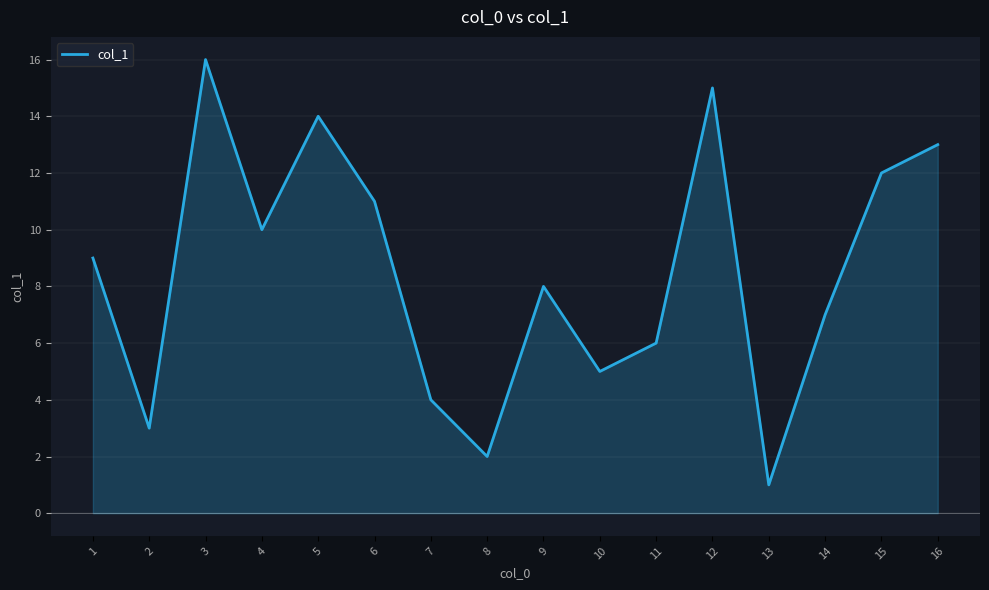

What is the greatest value displayed?

16